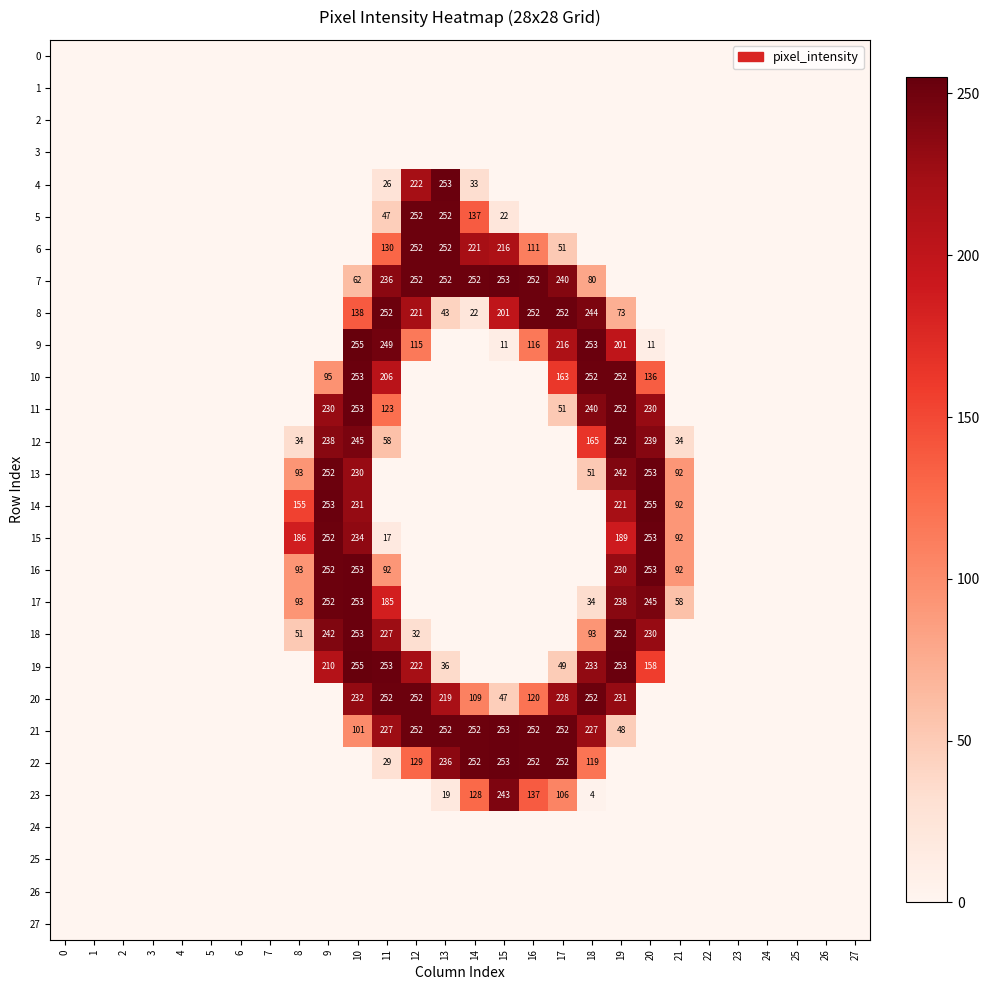

True or false: 17 has a value of 373 at 9.

False